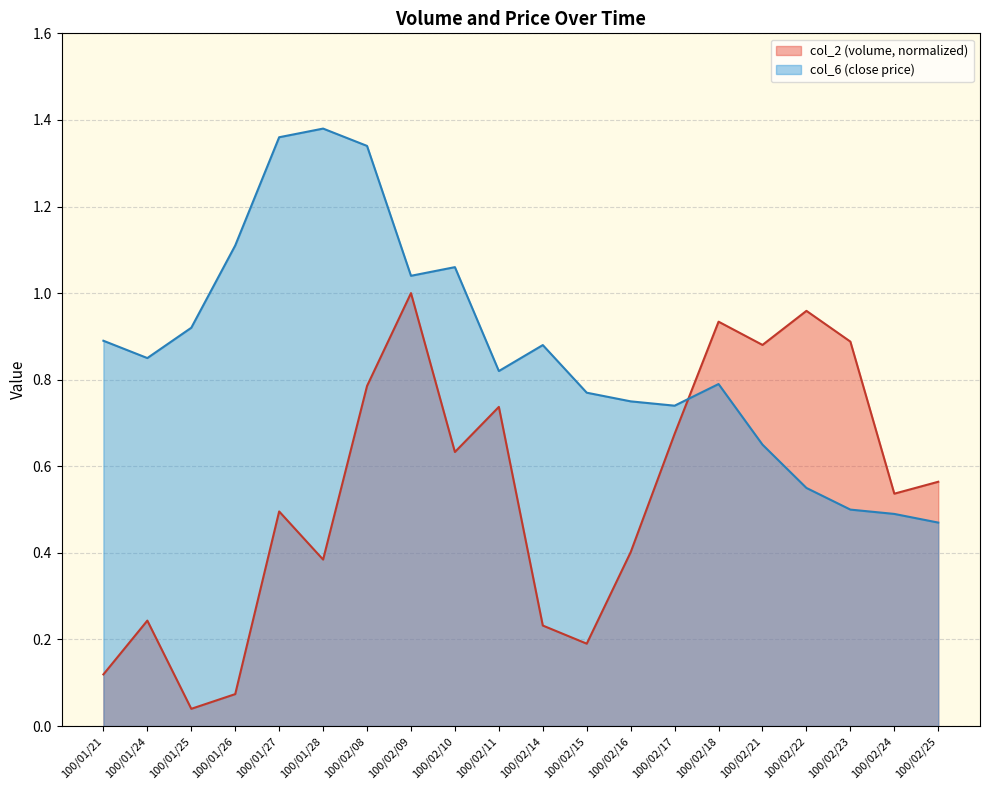

Where is col_2 nearest to the value 0?

100/01/25